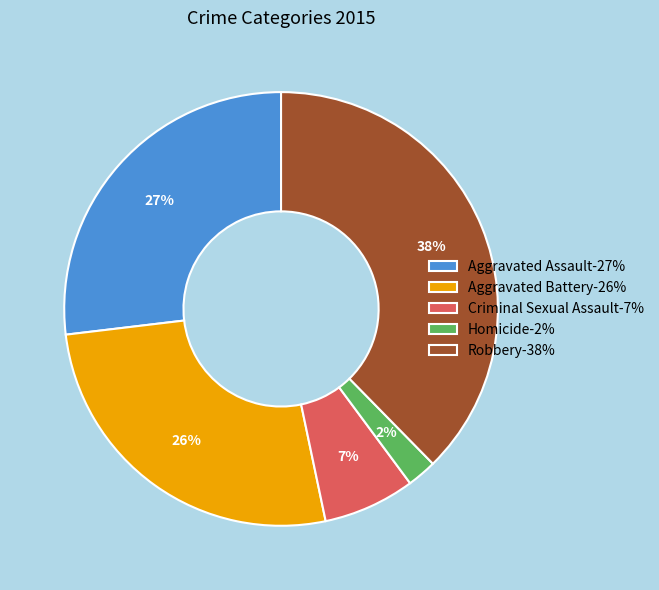

How many segments does this pie chart have?

5